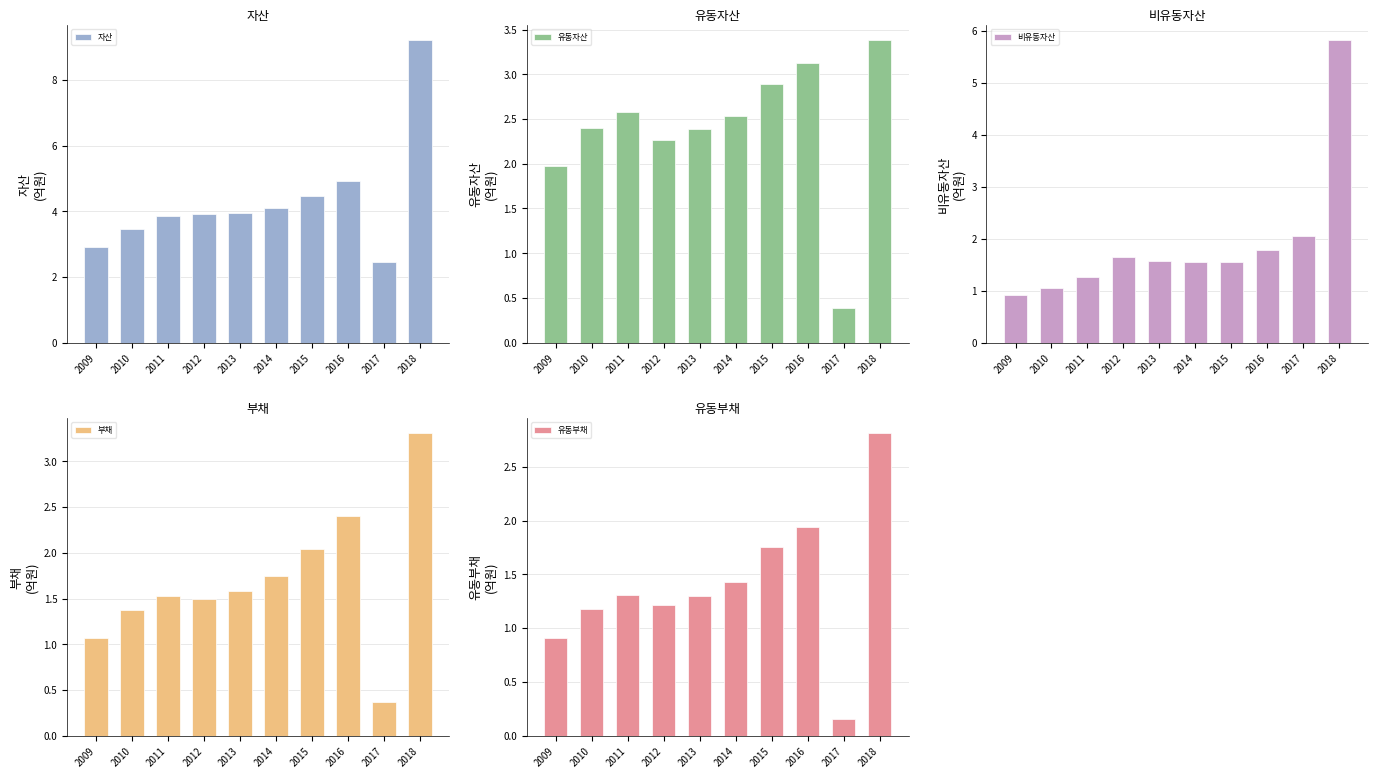

At which label is 자산 closest to 5?

2016